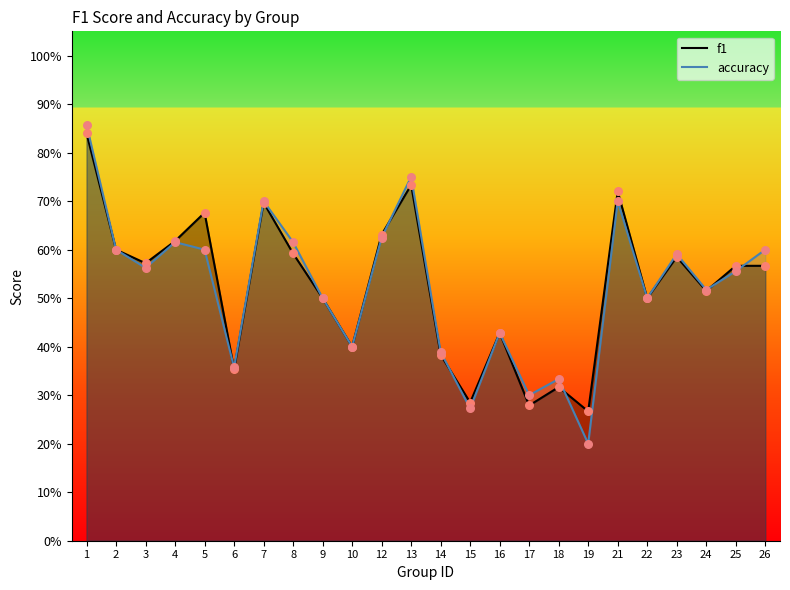

At how many categories does at least one series exceed 0?

24